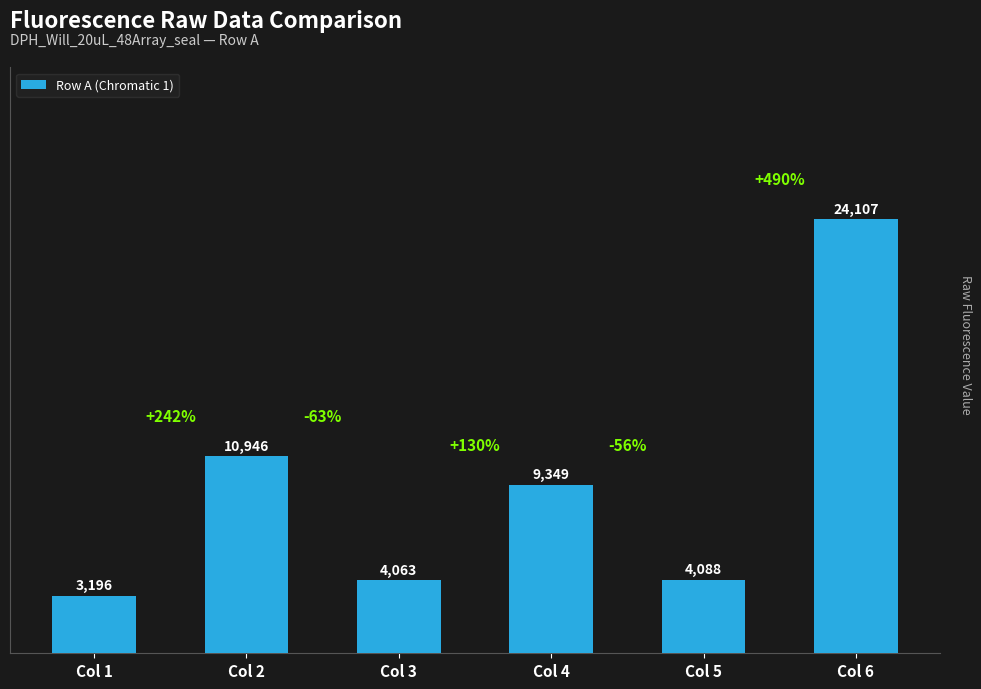

The chart shows a value of 10946 at Col 2. True or false?

True